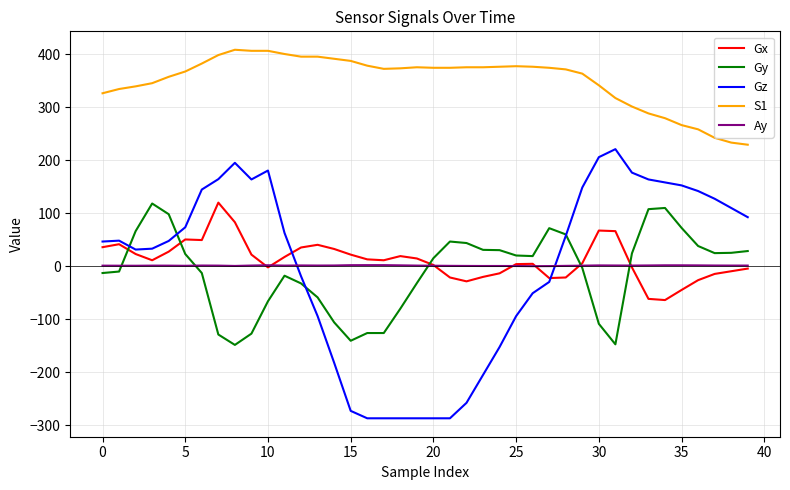

True or false: S1 and Gx intersect in this chart.

False